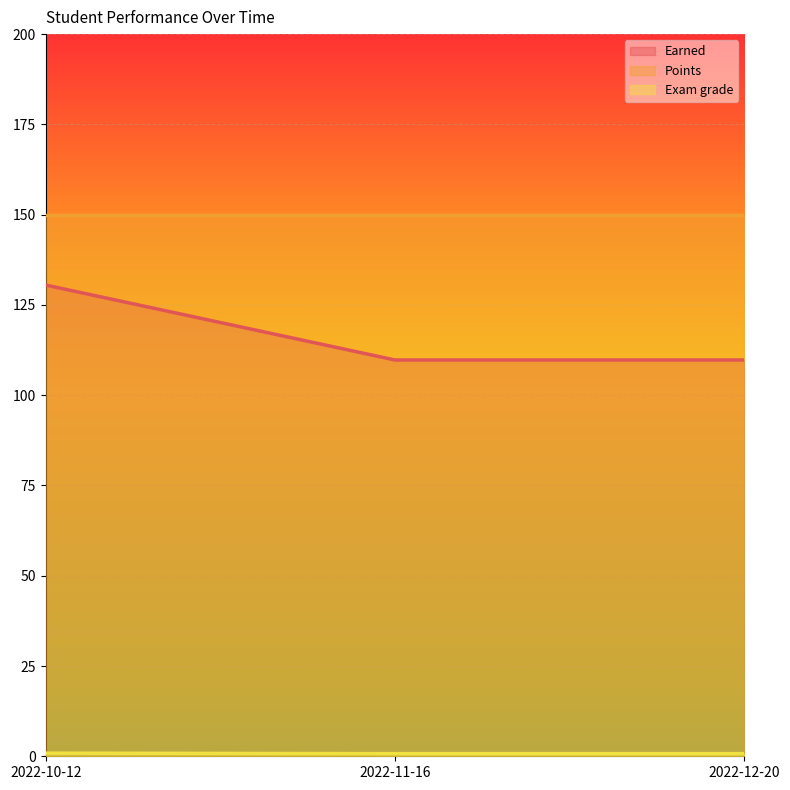

At which category is the sum across all series the highest?

2022-10-12